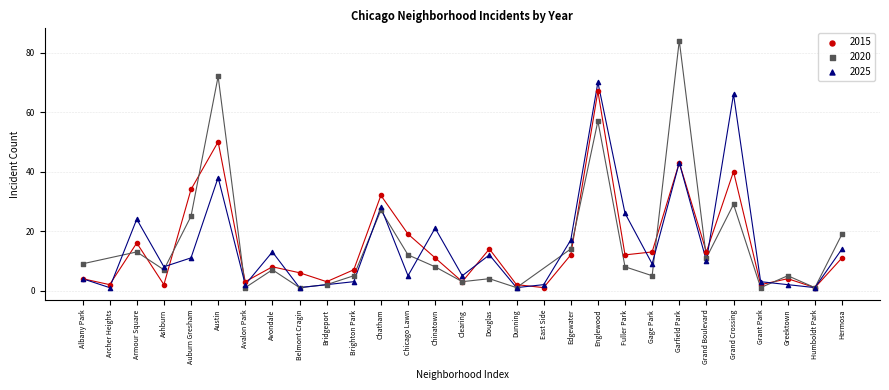

Which series contains the highest Y value?

2020